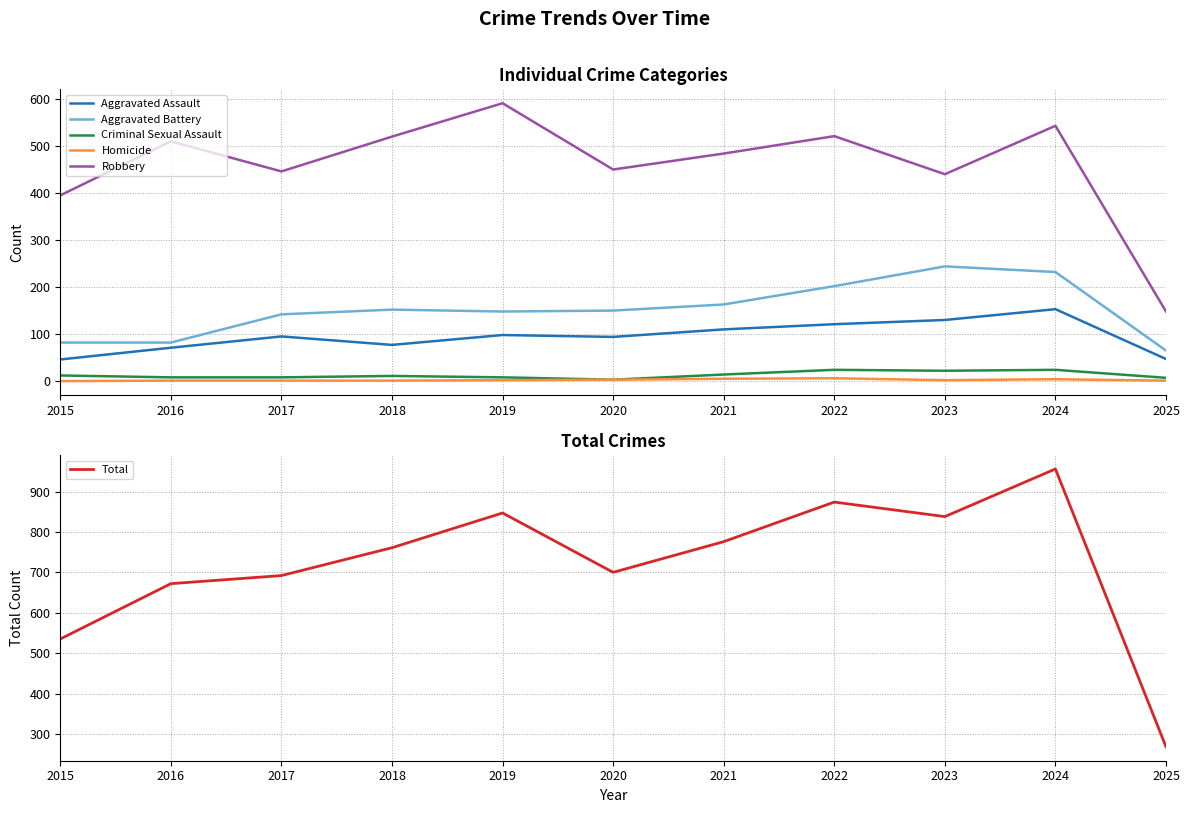

At how many categories does at least one series exceed 33?

11